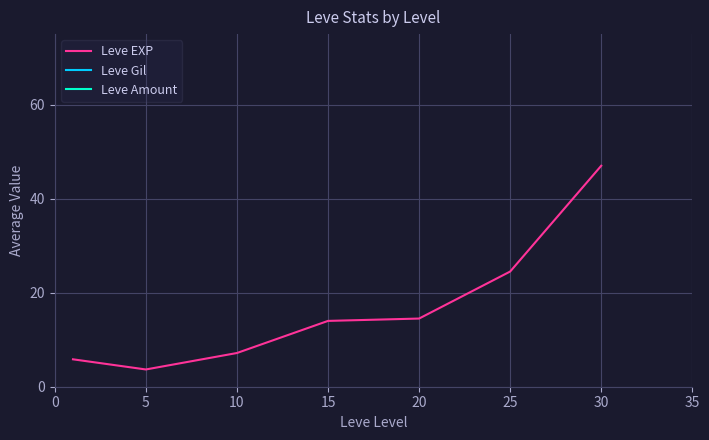

What is the value of the Leve EXP point at the 7th from the left?

47.0